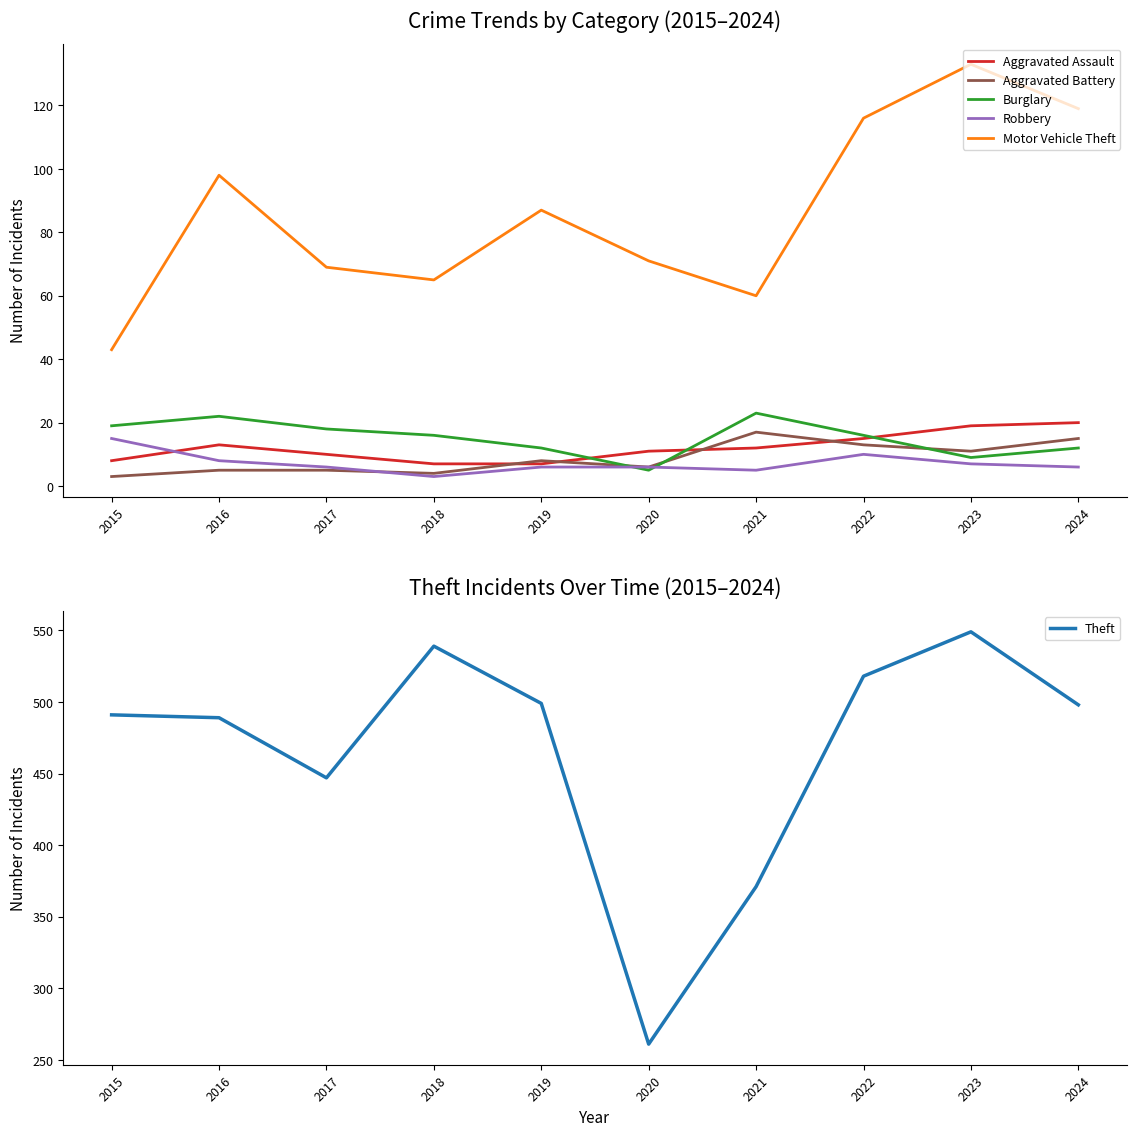

Is it true that Motor Vehicle Theft equals 60 at 2021?

True